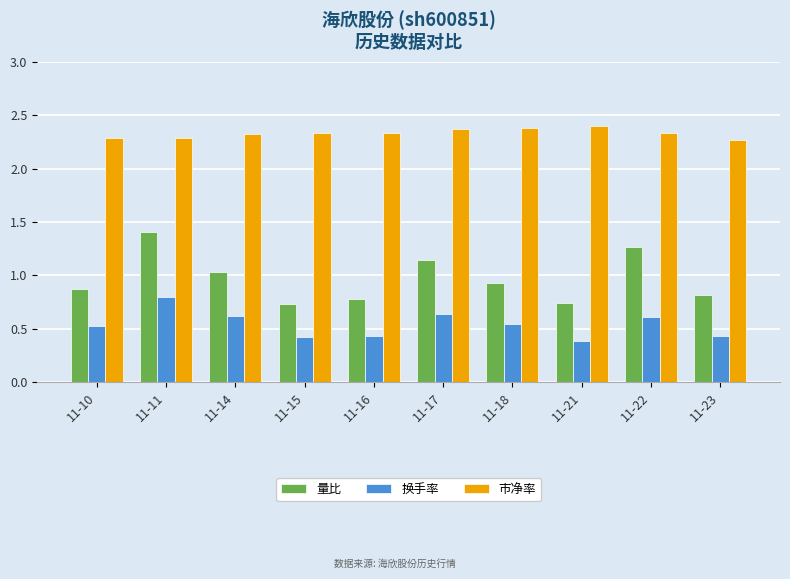

How many bars are there in each group?

3